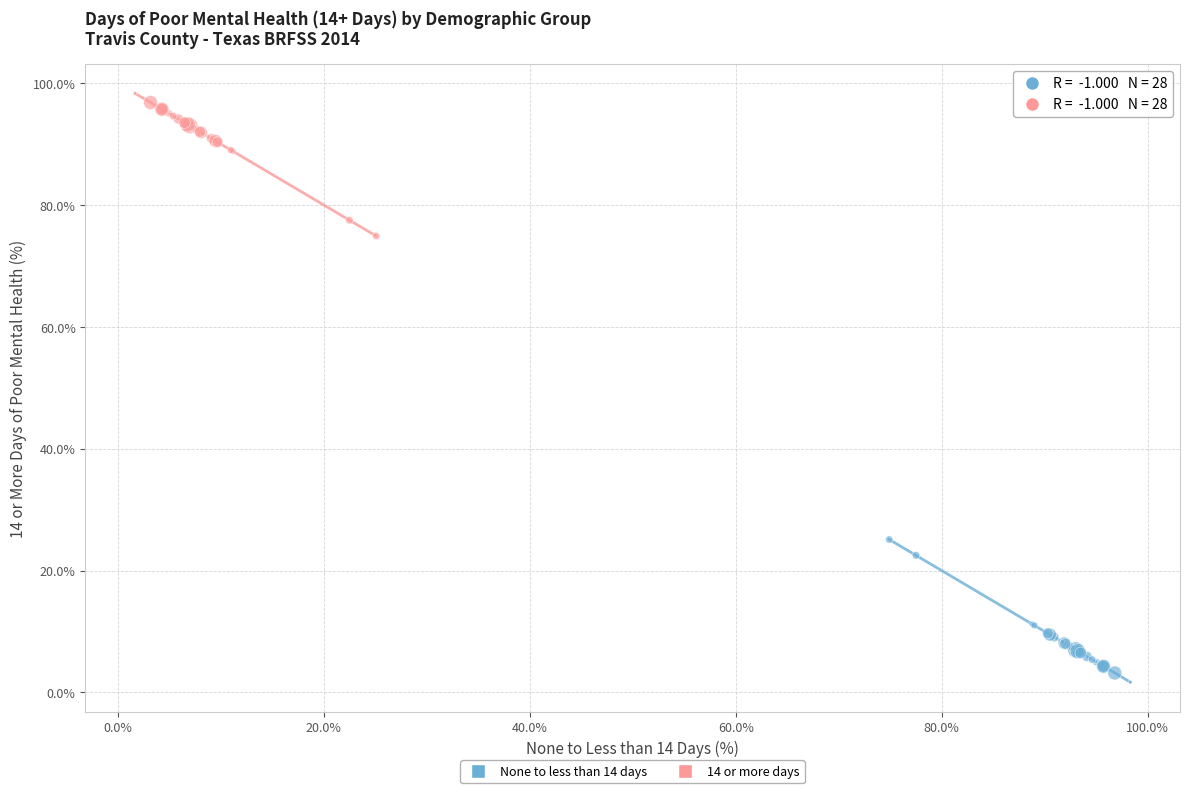

What are all the series names shown in the legend?

None to less than 14 days, 14 or more days